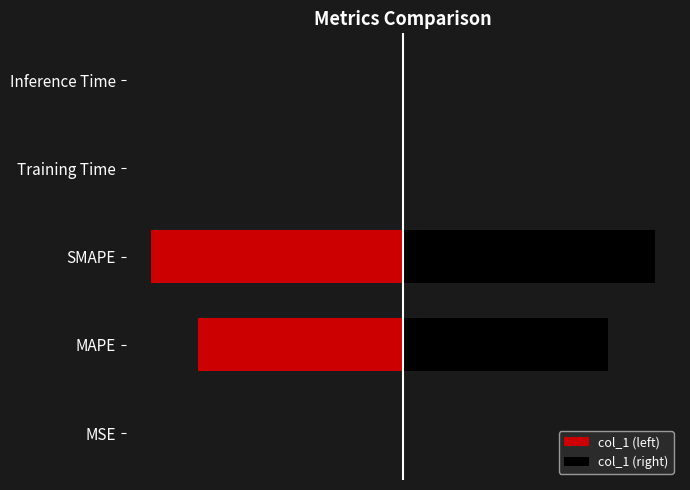

What is the difference between the maximum and minimum values in the col_1 (left) series?

46.0